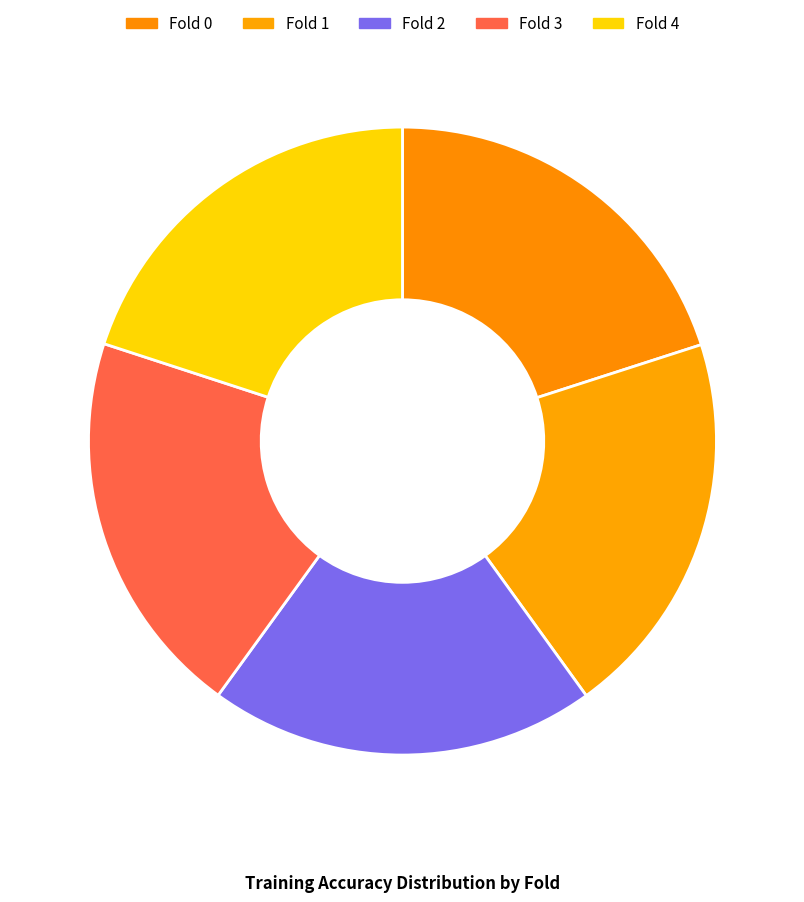

To the nearest percent, what portion does Fold 2 represent?

20%